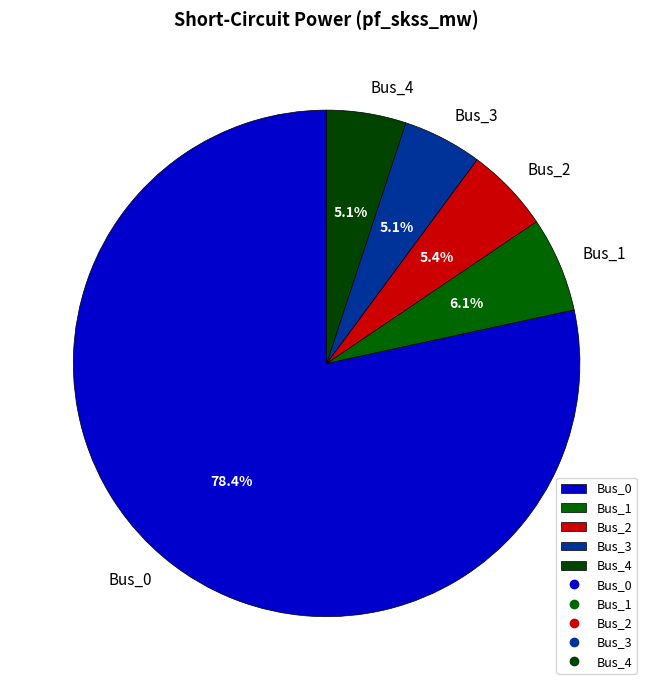

Which slice represents more than half of the pie?

Bus_0